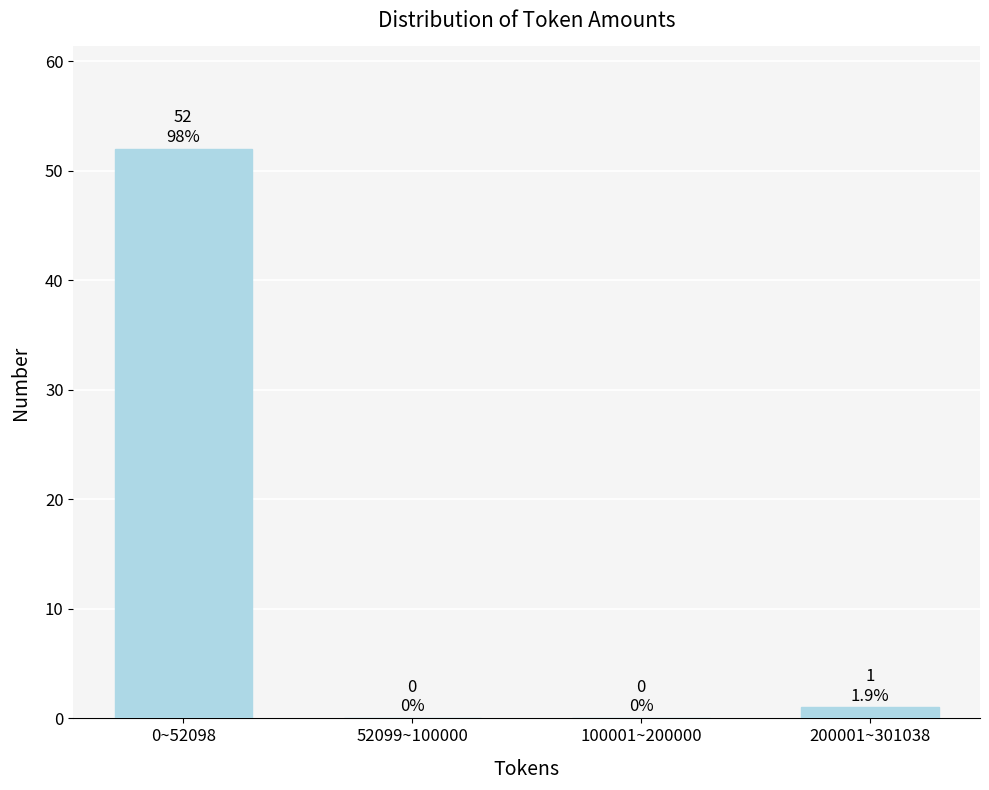

Reading left to right, extract all data points from this chart.

0~52098=52	52099~100000=0	100001~200000=0	200001~301038=1